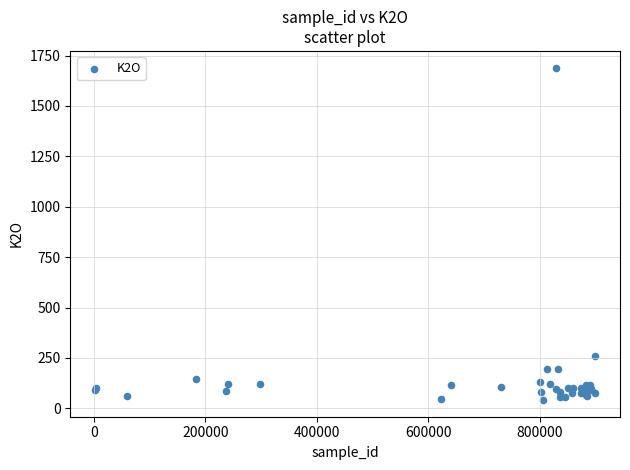

What Y value in the scatter plot is closest to 865?

261.1